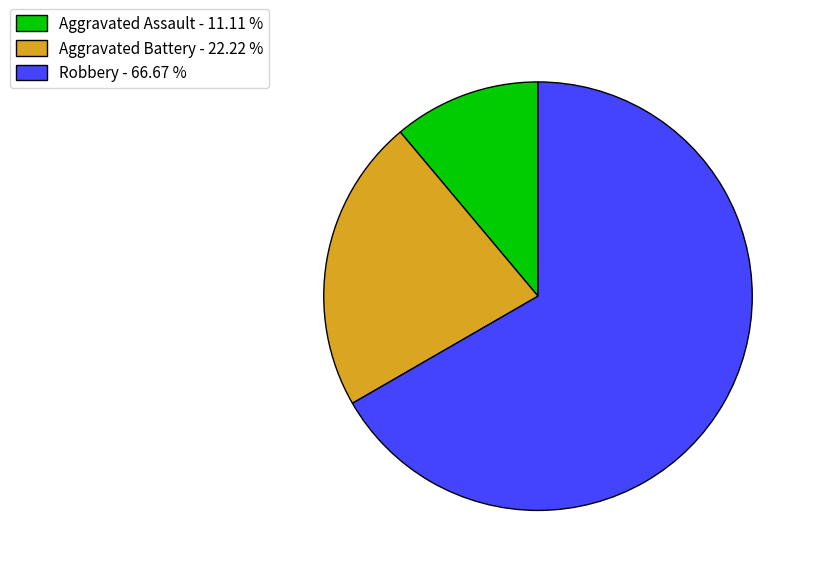

Which category has the biggest portion of the pie?

Robbery